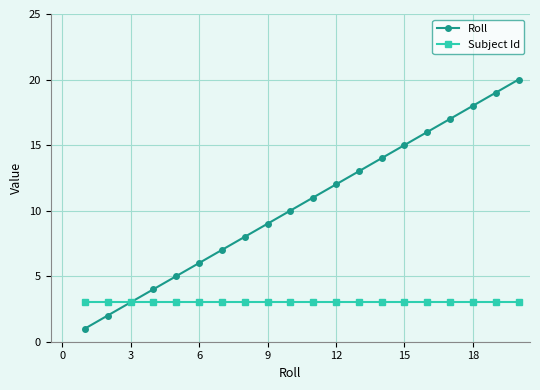

Which series has the widest spread of values?

Roll